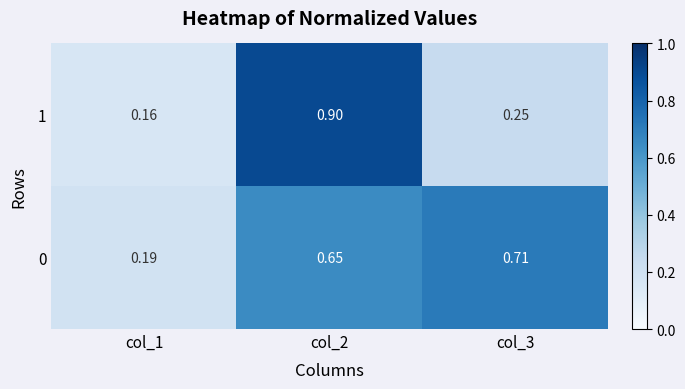

Which series has the largest total across all categories?

0